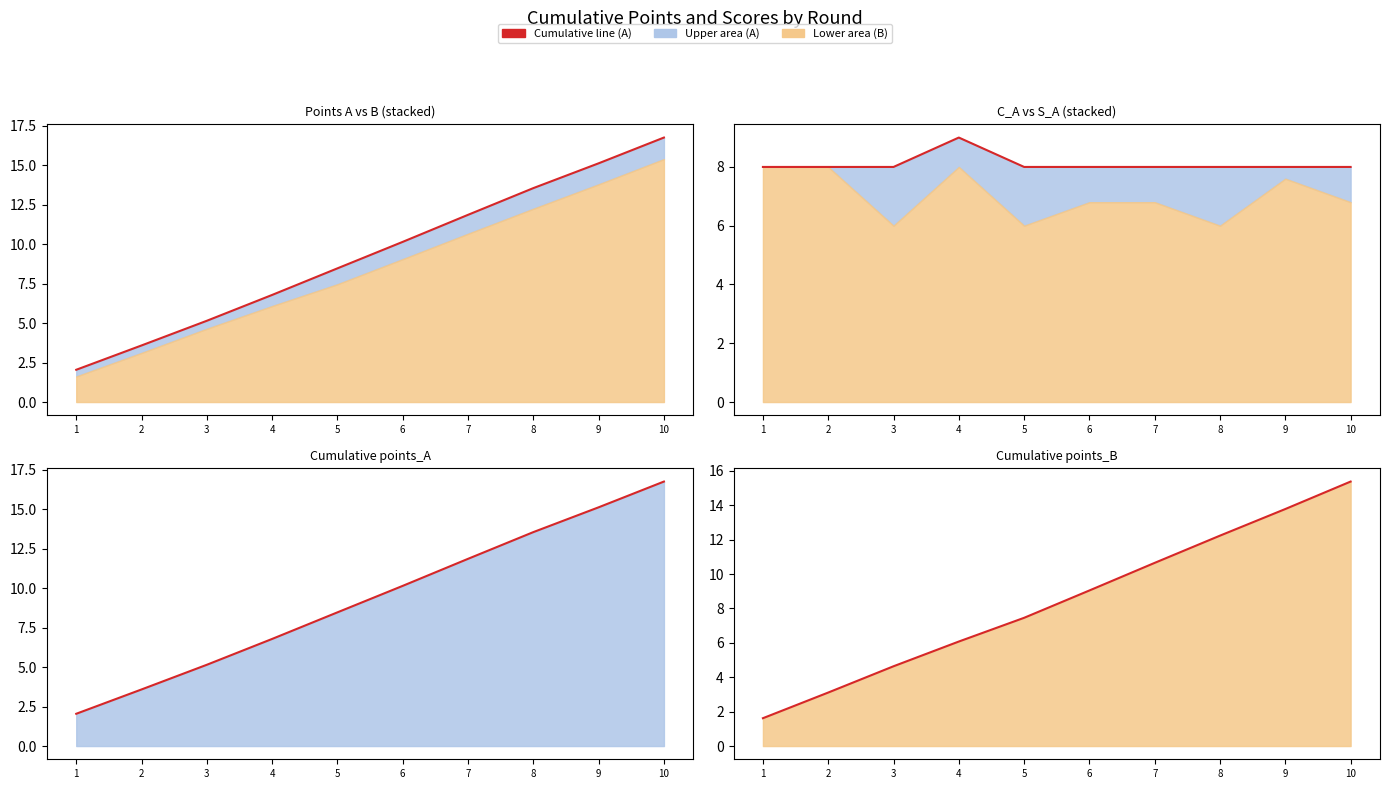

Rank the categories by points_B line value from highest to lowest.

10, 9, 8, 7, 6, 5, 4, 3, 2, 1